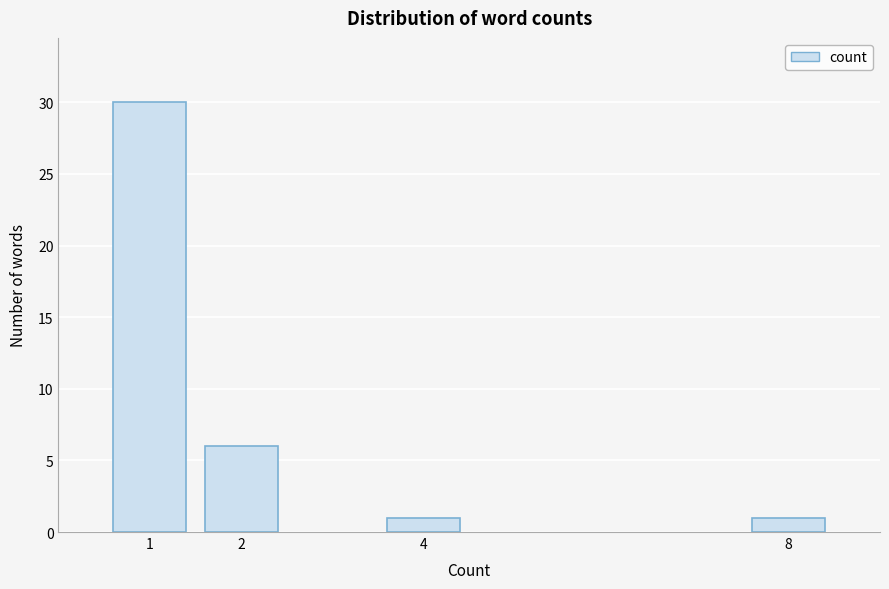

Reading left to right, extract all data points from this chart.

30	6	1	1